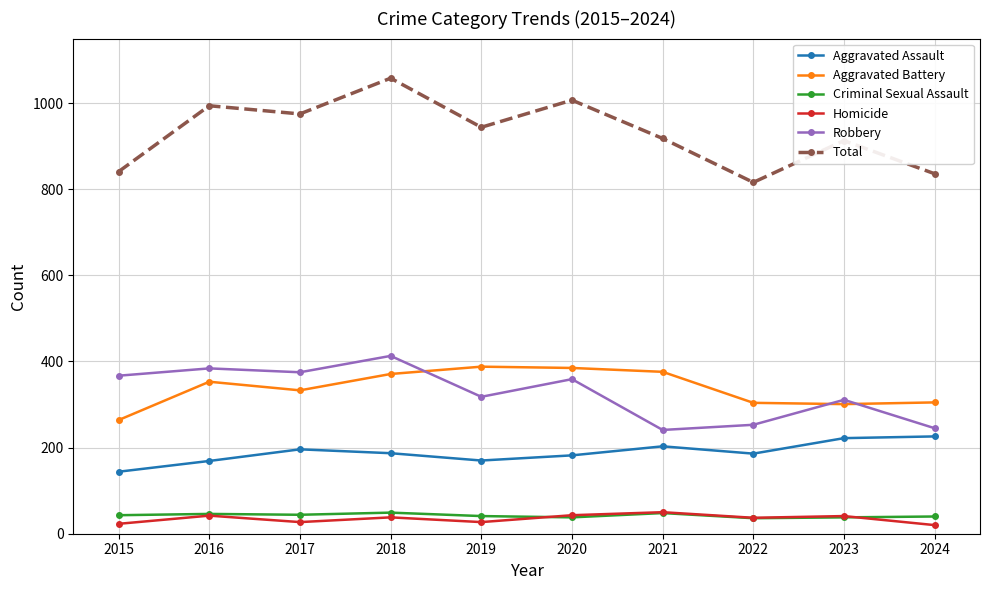

Is this an area chart (filled region under the line)?

No